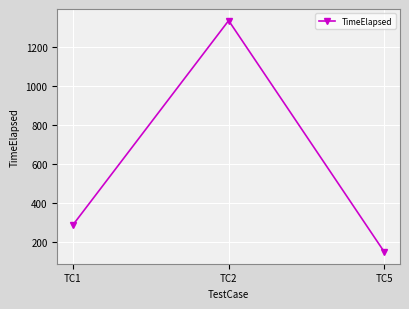

What is the average value?

589